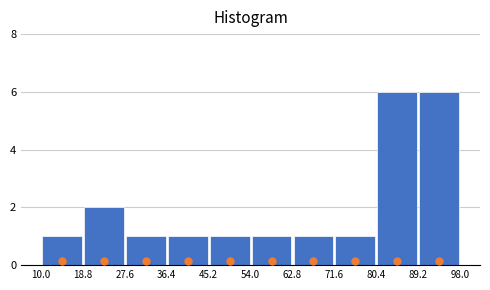

What is the height of the bar covering 62.8 to 71.6 on the x-axis? The values are not printed on the chart, so give them approximately, as read against the axis.

1